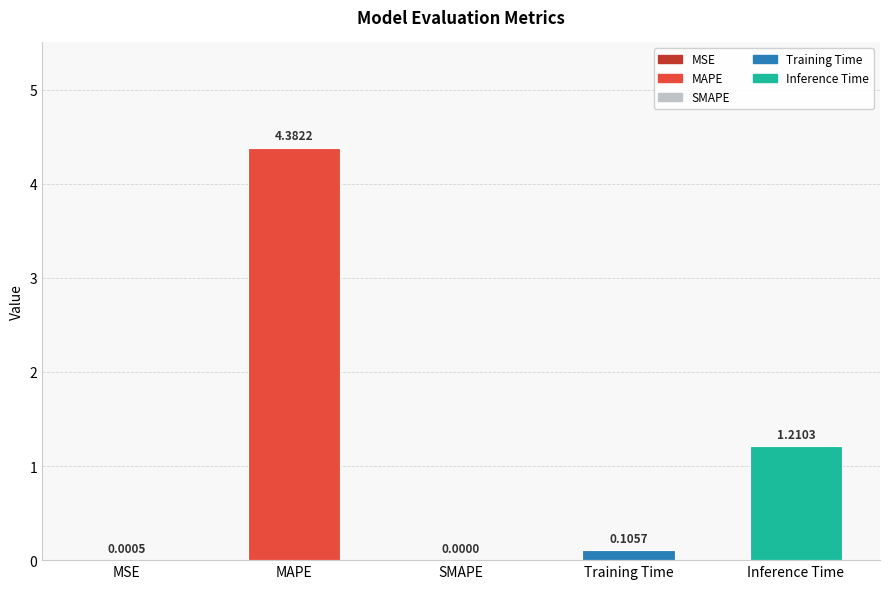

What is the sum of all values?

5.7